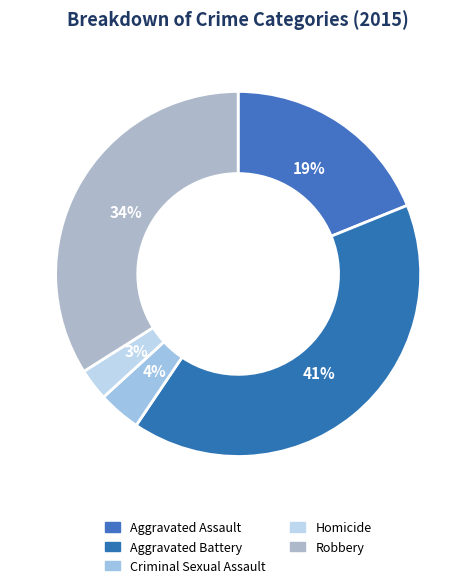

True or false: Homicide accounts for 1% of the total.

False